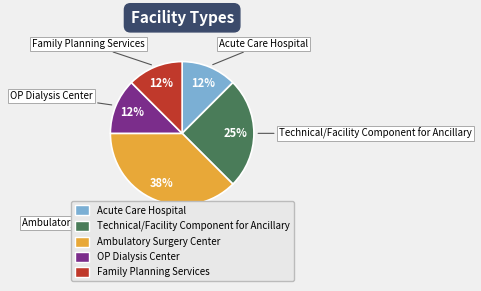

Is it true that Technical/Facility Component for Ancillary is 17% of the pie?

False